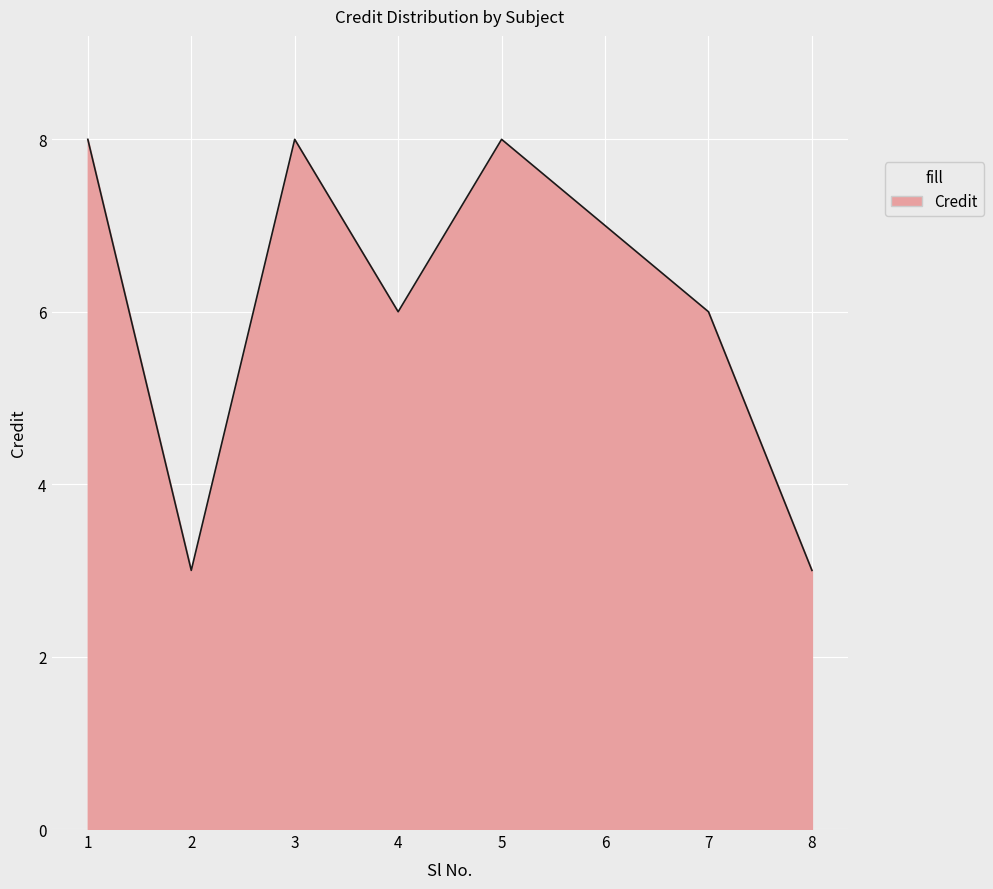

How many interior local peaks (higher than both neighbors) does the data have?

2